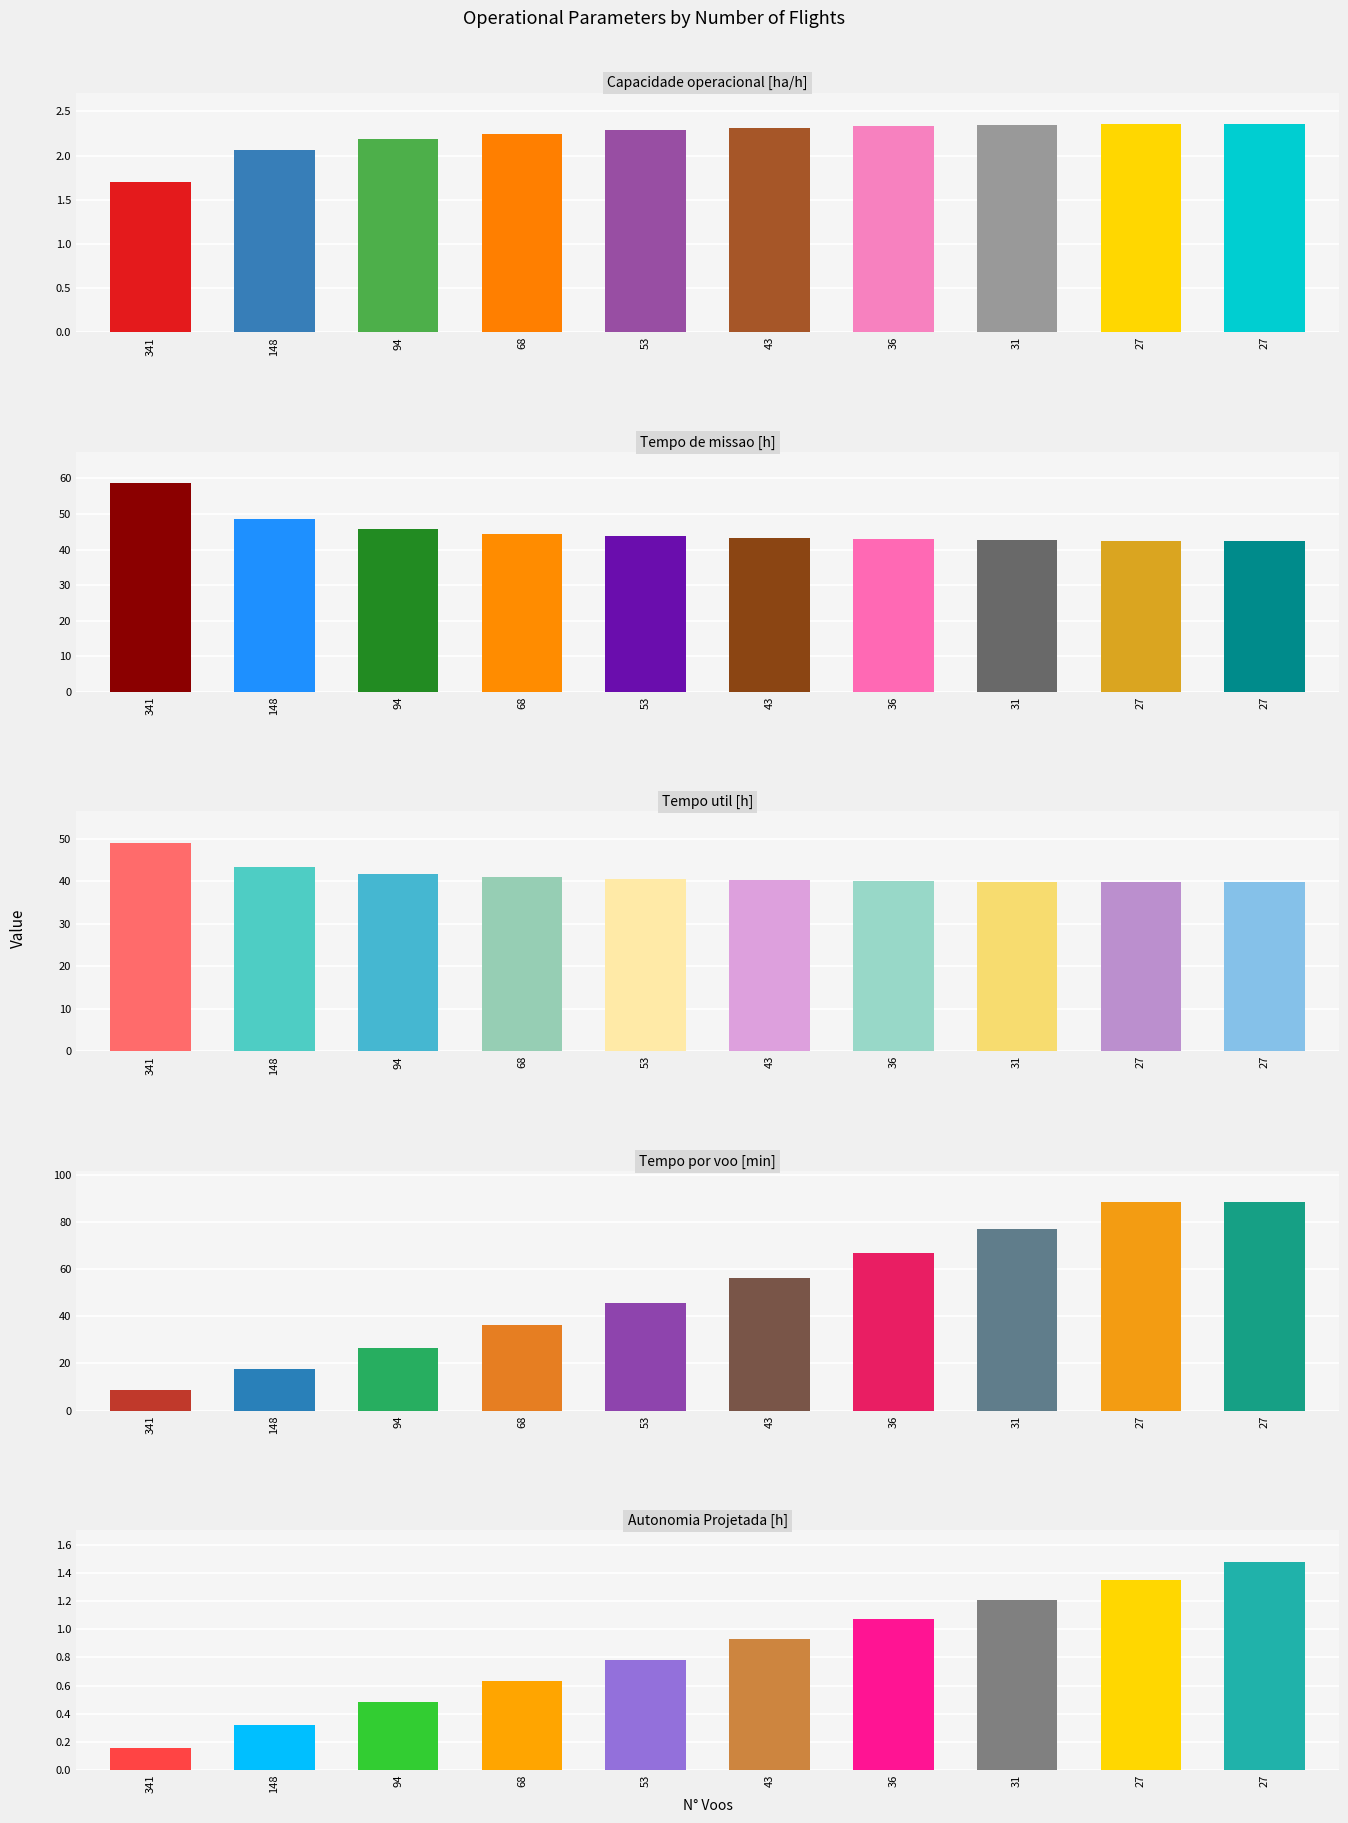

Between 27 and 68, which is larger?

27